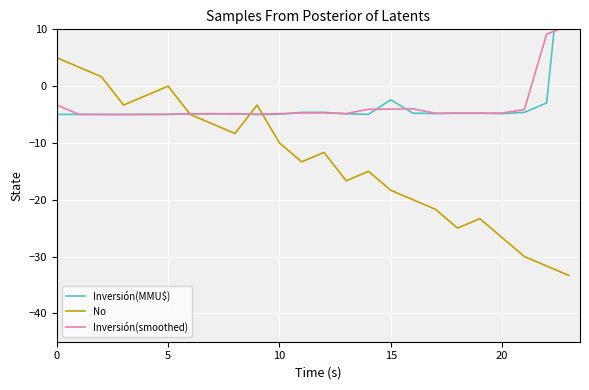

True or false: Inversión(smoothed) and Inversión(MMU$) cross at least once.

True